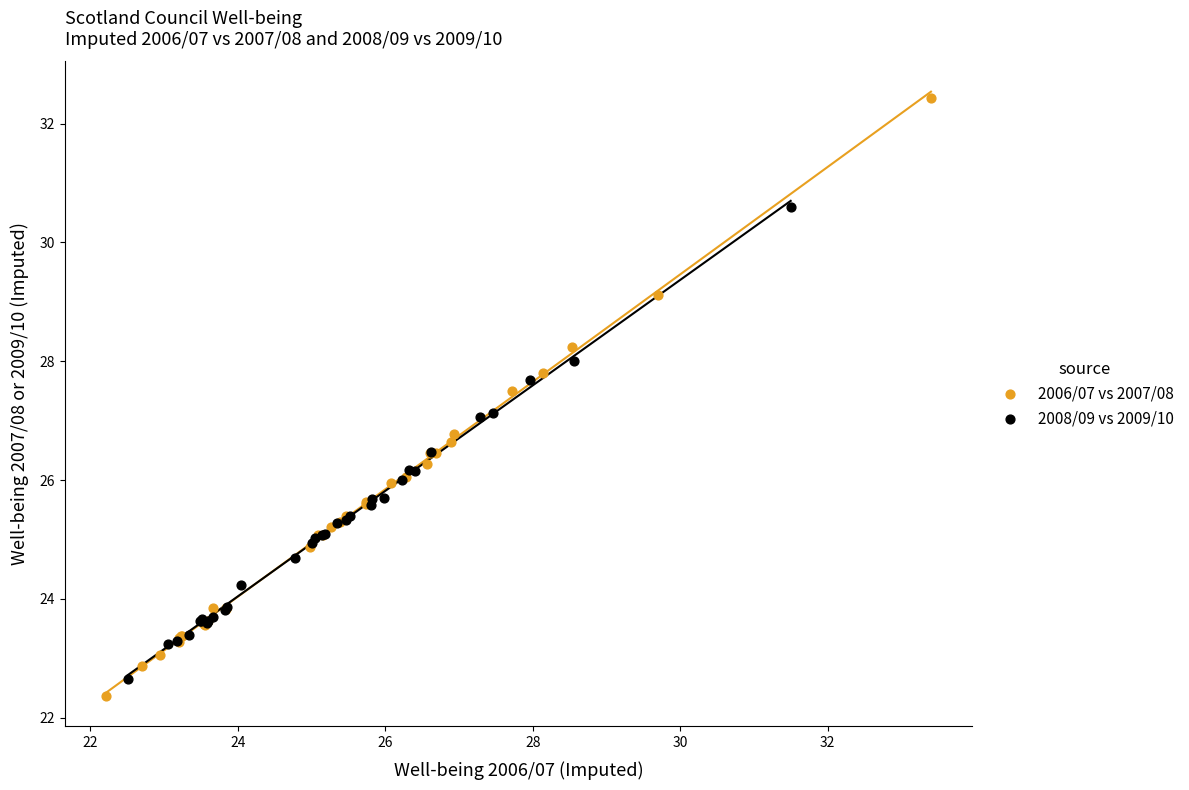

What are all the series names shown in the legend?

2006/07 vs 2007/08, 2008/09 vs 2009/10